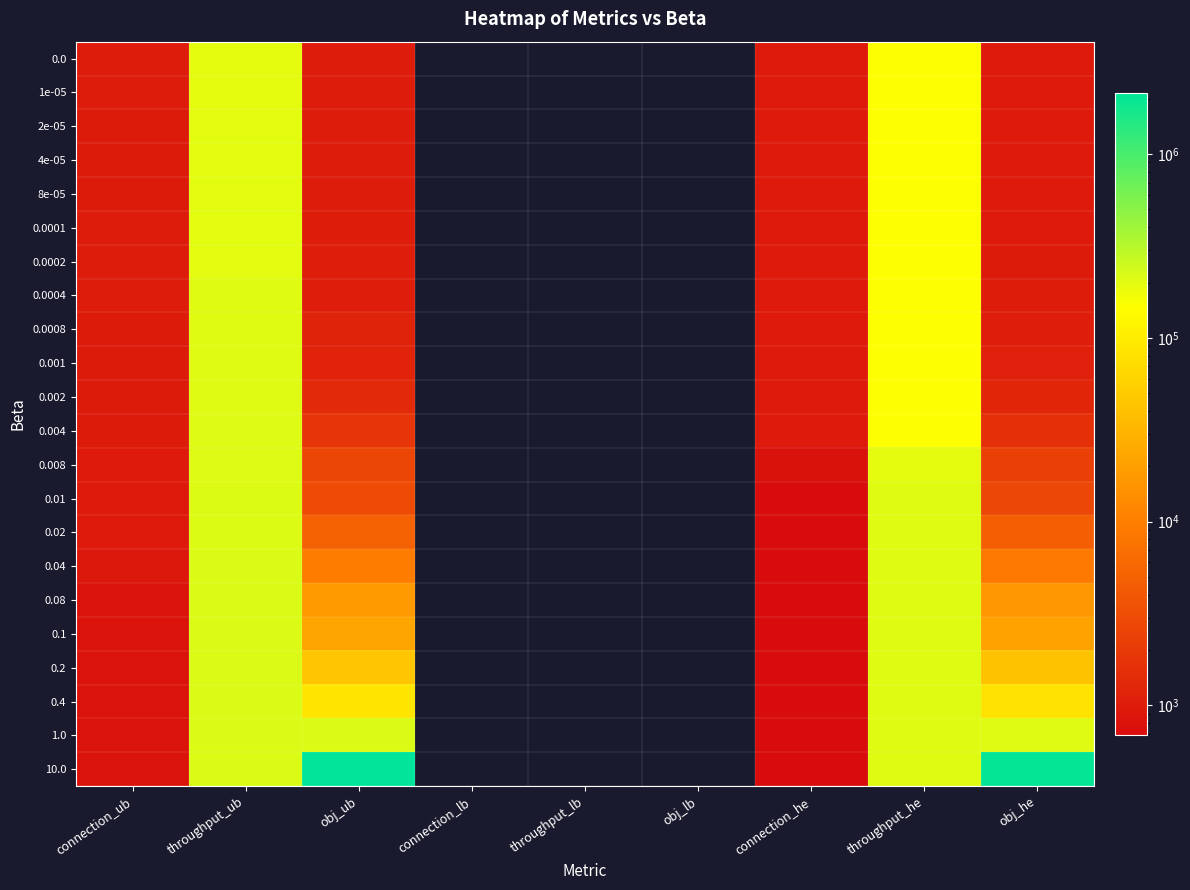

At which label is 8e-05 closest to 98822?

throughput_he